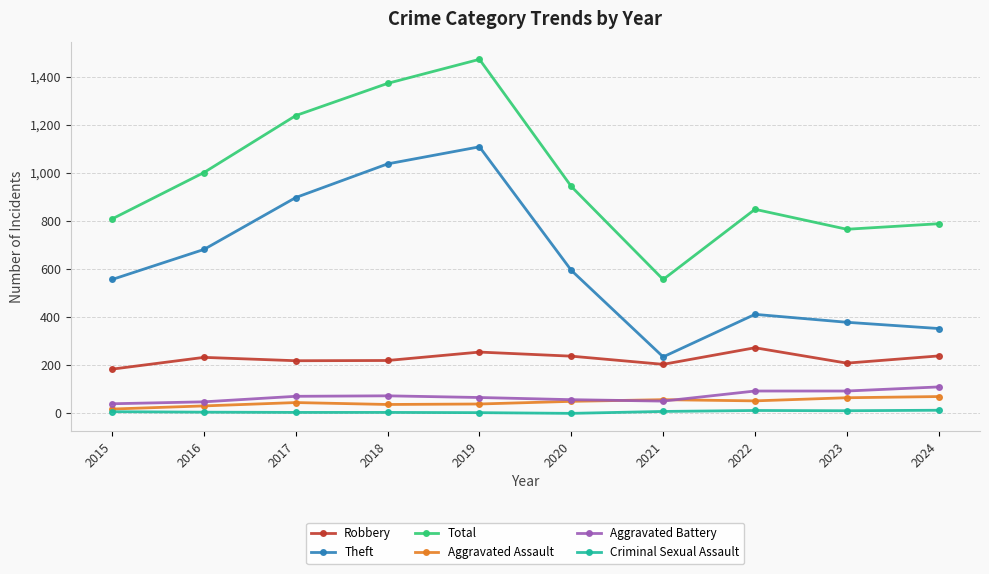

Which category has the highest value in the Aggravated Battery series?

2024